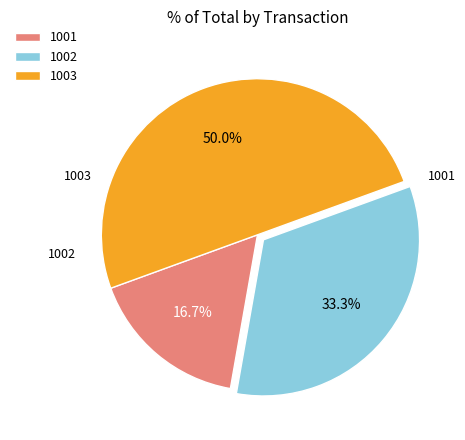

How many segments does this pie chart have?

3